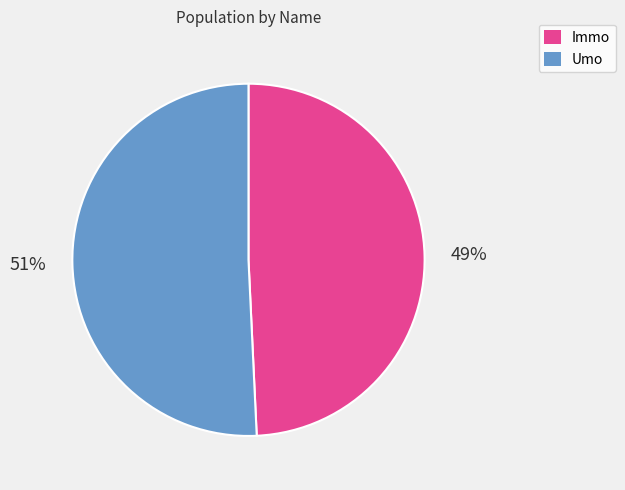

To the nearest percent, what is the combined percentage of Umo and Immo?

100%